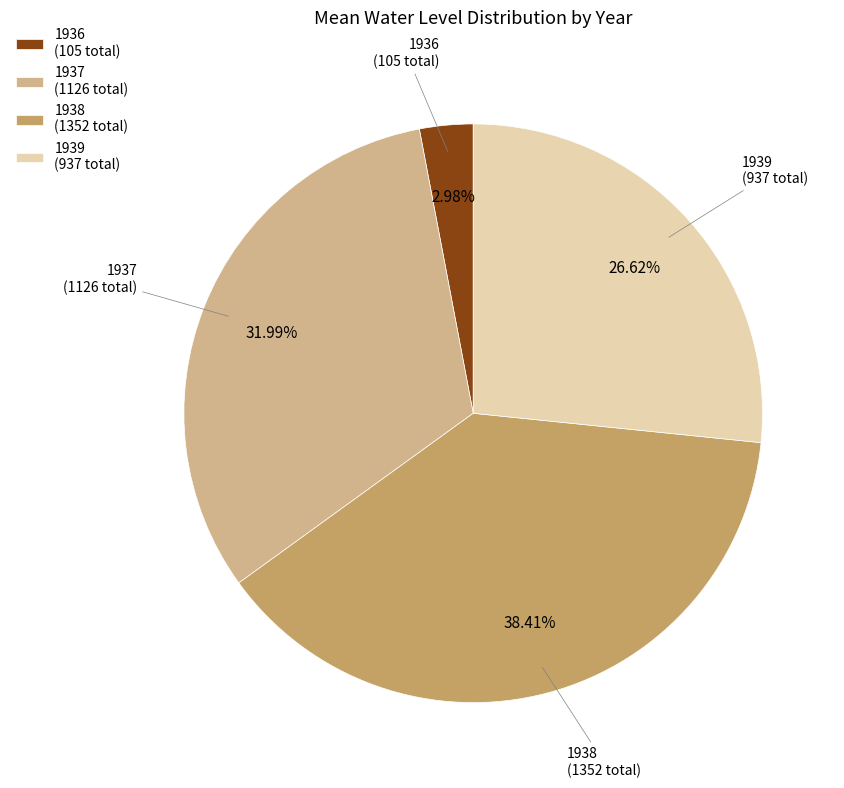

Between 1936 and 1937, which is larger?

1937